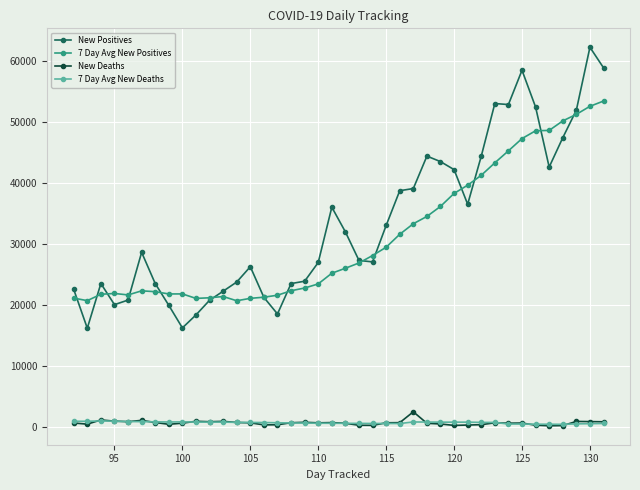

What is the highest value of the 7 Day Avg New Deaths series?

1009.9